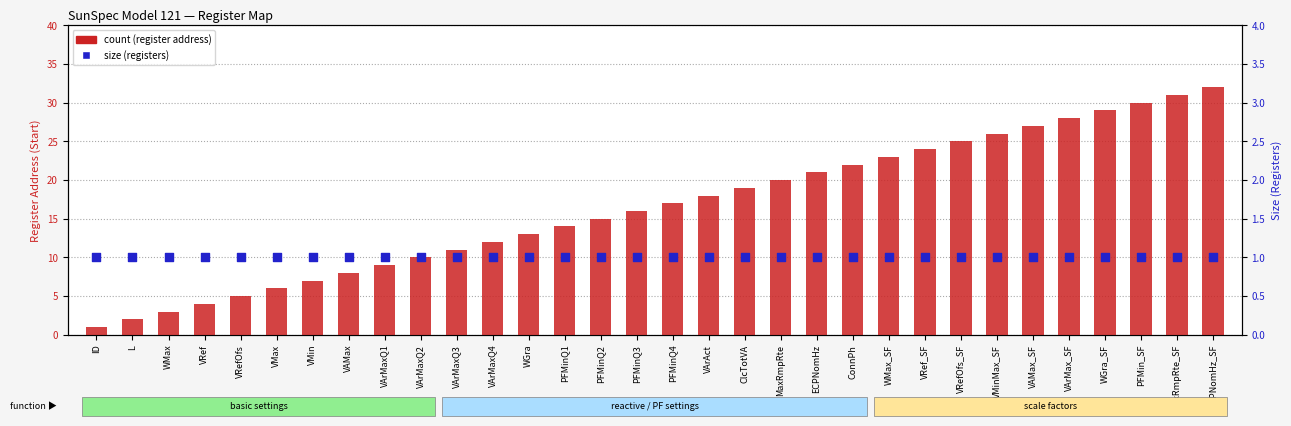

Which series contains the highest Y value?

count (register address)